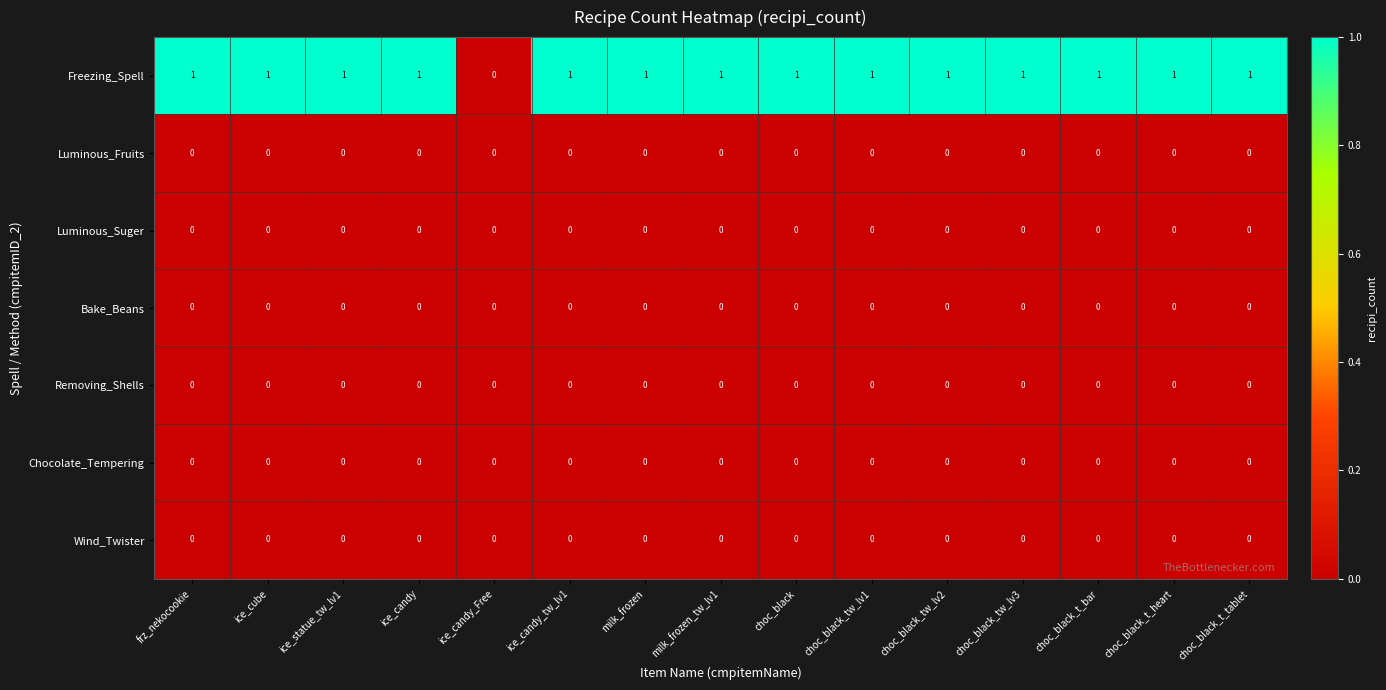

True or false: Removing_Shells has a value of 0 at ice_candy.

True